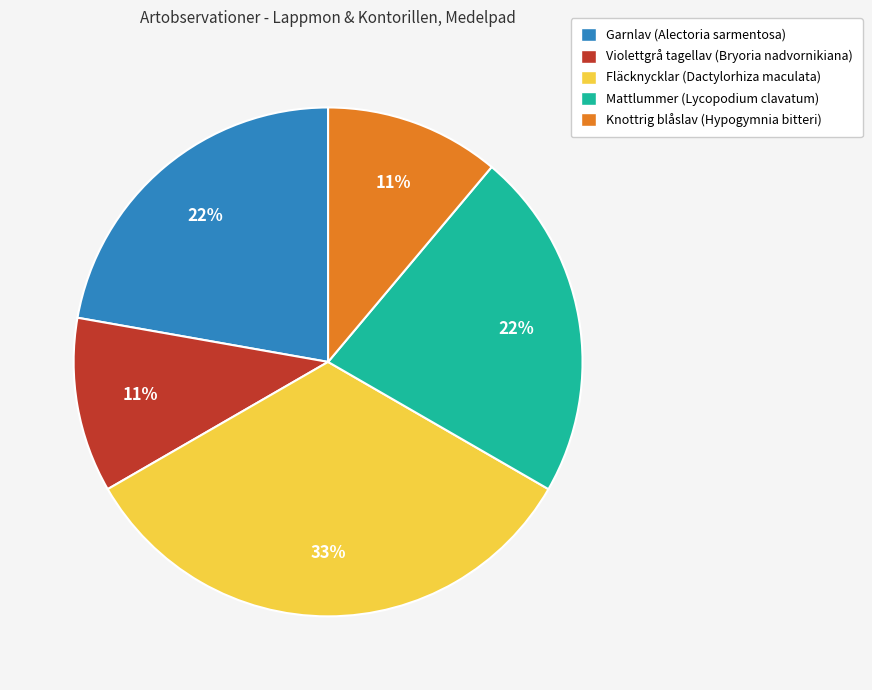

What is the ratio of the value at Violettgrå tagellav (Bryoria nadvornikiana) to the value at Mattlummer (Lycopodium clavatum)?

0.5